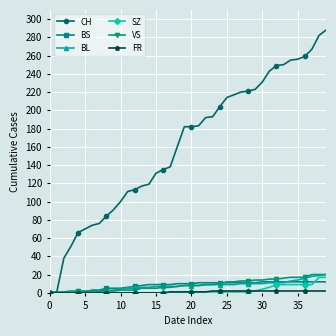

Which series has the largest total across all categories?

CH